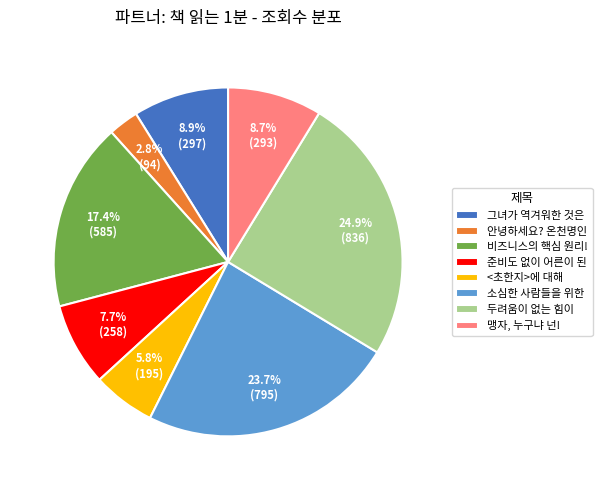

Does any single category account for the majority?

No